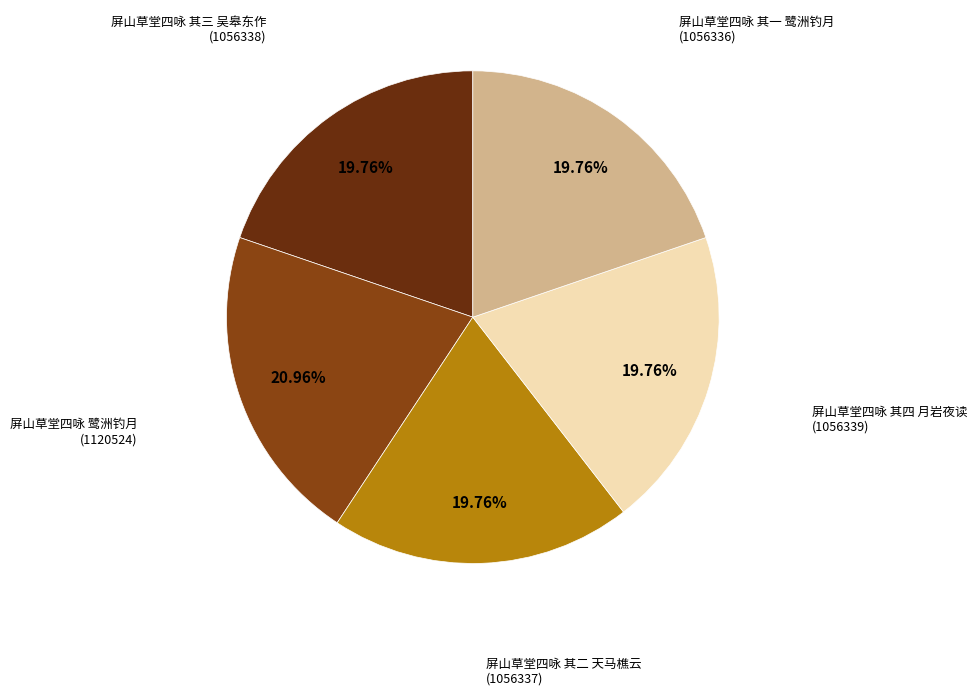

What is the smallest slice in the pie chart?

屏山草堂四咏 其一 鹭洲钓月